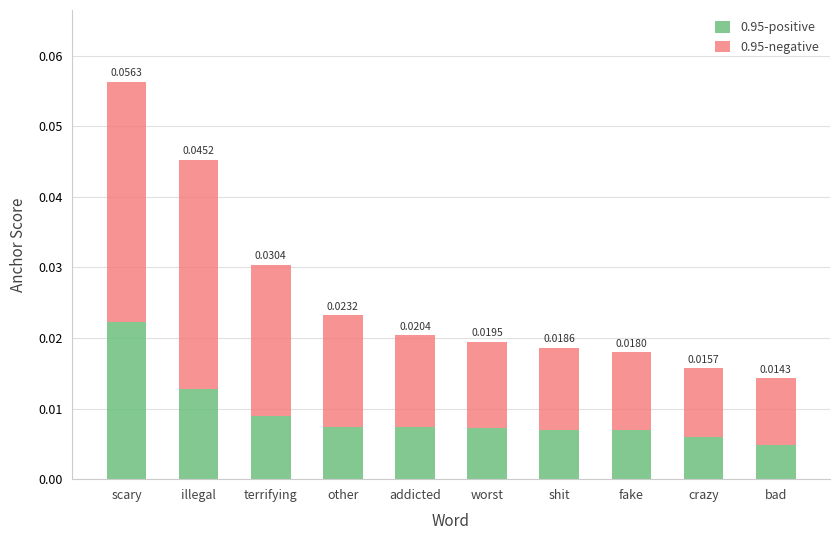

At which category is the sum across all series the highest?

scary